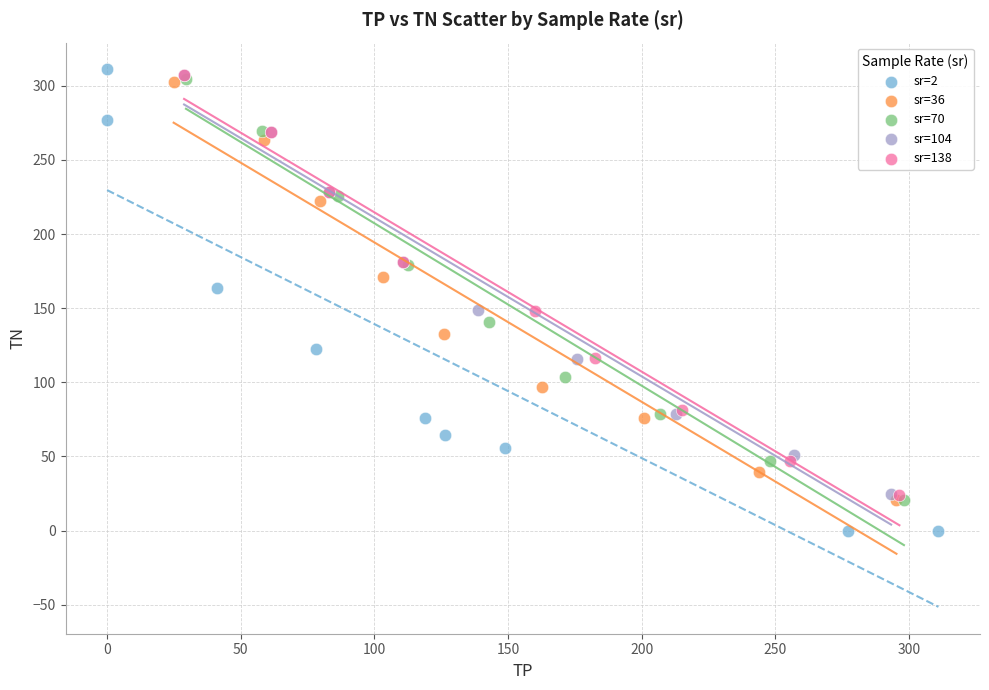

Which series has the largest Y range (max minus min)?

sr=2